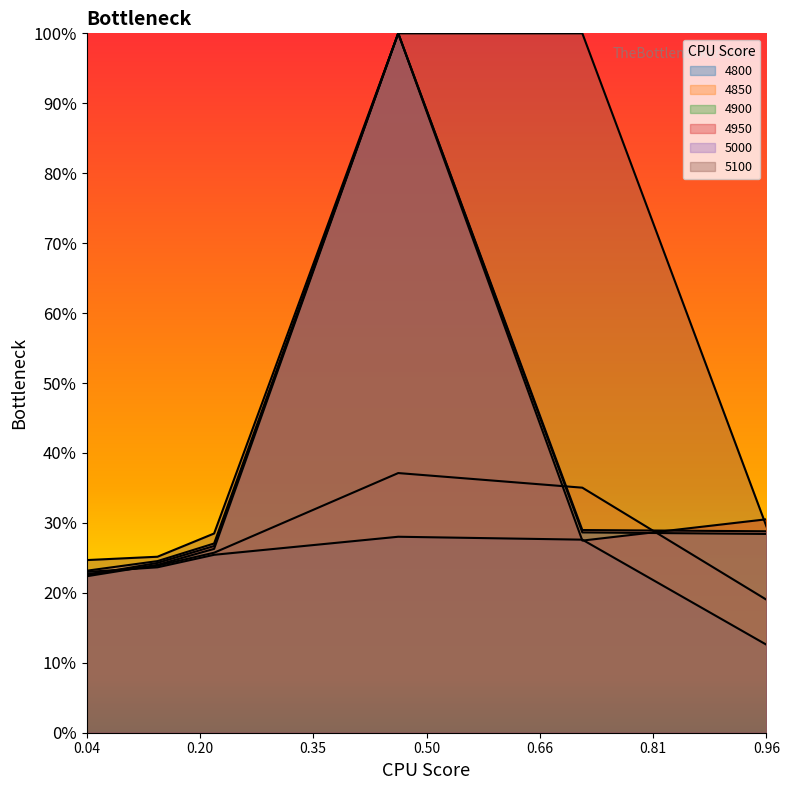

Reading left to right, what are all the values shown in this chart?

4800: 0.2	0.2	0.3	0.3	0.3	0.1
4850: 0.2	0.2	0.3	0.4	0.4	0.2
4900: 0.2	0.2	0.3	1.0	0.3	0.3
4950: 0.2	0.2	0.3	1.0	0.3	0.3
5000: 0.2	0.2	0.3	1.0	0.3	0.3
5100: 0.2	0.3	0.3	1.0	1.0	0.3